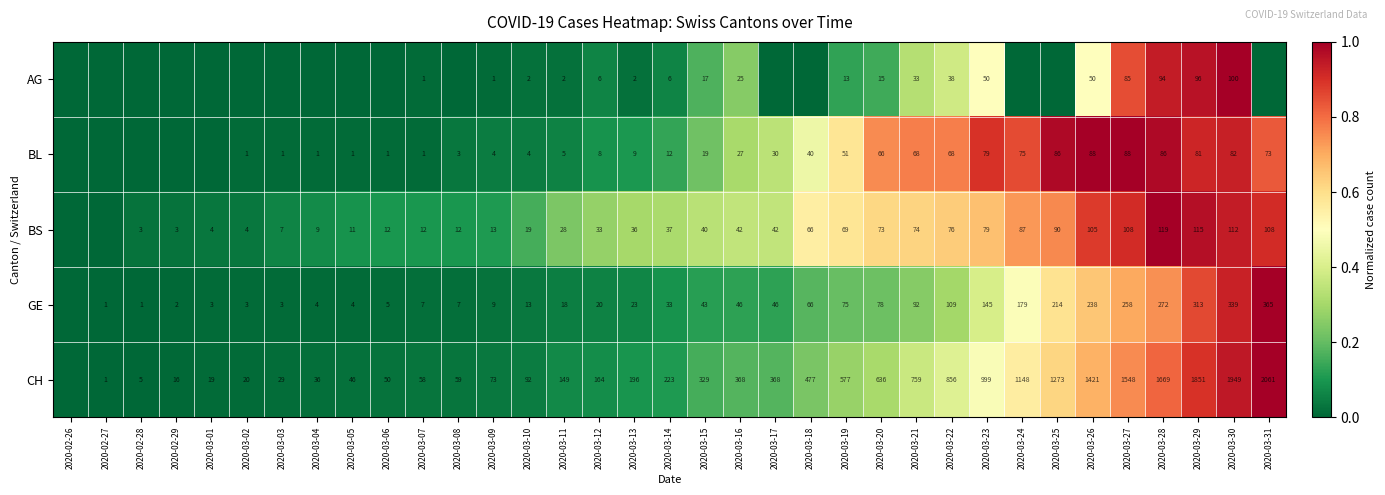

Is the value of GE at 2020-03-06 greater than the value of BL at 2020-03-12?

No